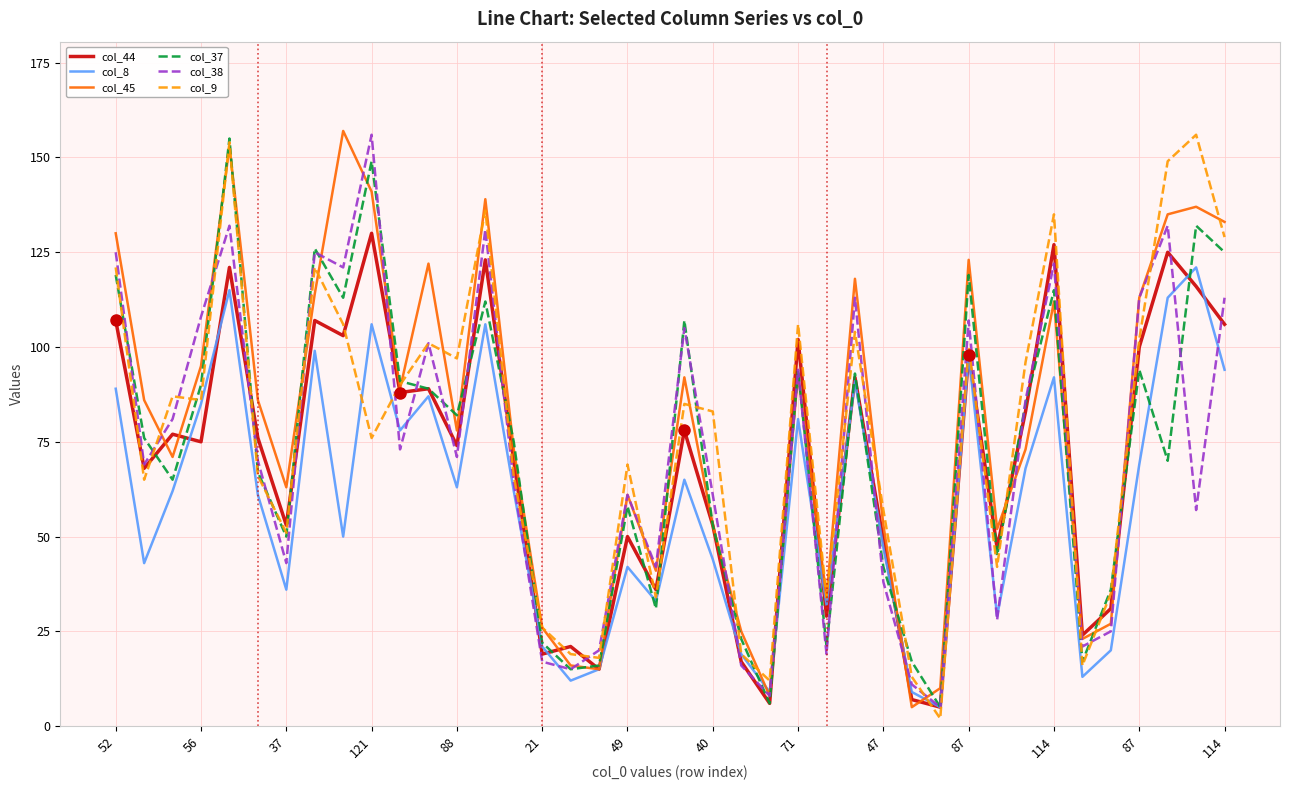

Reading left to right, what are all the values shown in this chart?

col_44: 107	68	77	75	121	76	53	107	103	130	88	89	74	123	70	19	21	15	50	36	78	53	17	6	102	29	92	49	7	5	98	47	83	127	24	31	100	125	116	106
col_8: 89	43	62	85	115	61	36	99	50	106	78	87	63	106	62	21	12	15	42	33	65	44	19	9	81	32	91	47	9	5	98	29	68	92	13	20	69	113	121	94
col_45: 130	86	71	95	153	86	63	114	157	141	89	122	78	139	73	26	16	15	61	41	92	53	25	8	93	34	118	53	5	10	123	52	73	112	23	27	113	135	137	133
col_37: 119	76	65	90	155	67	50	126	113	149	91	89	82	112	75	22	15	16	58	31	107	53	23	6	94	21	93	42	17	5	119	45	85	115	17	36	94	70	132	125
col_38: 125	69	81	108	132	70	43	125	121	156	73	101	71	131	64	17	15	20	61	42	105	61	16	8	94	19	113	38	11	5	107	28	86	122	21	25	113	132	57	113
col_9: 121	65	87	86	154	66	51	121	106	76	90	101	97	136	66	26	19	18	69	34	85	83	19	12	106	34	104	57	13	2	100	42	96	135	16	35	102	149	156	129